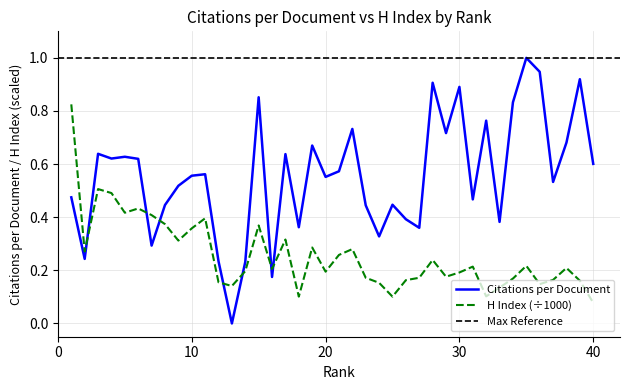

How many times do H index (normalized) and Citations per document cross each other?

7